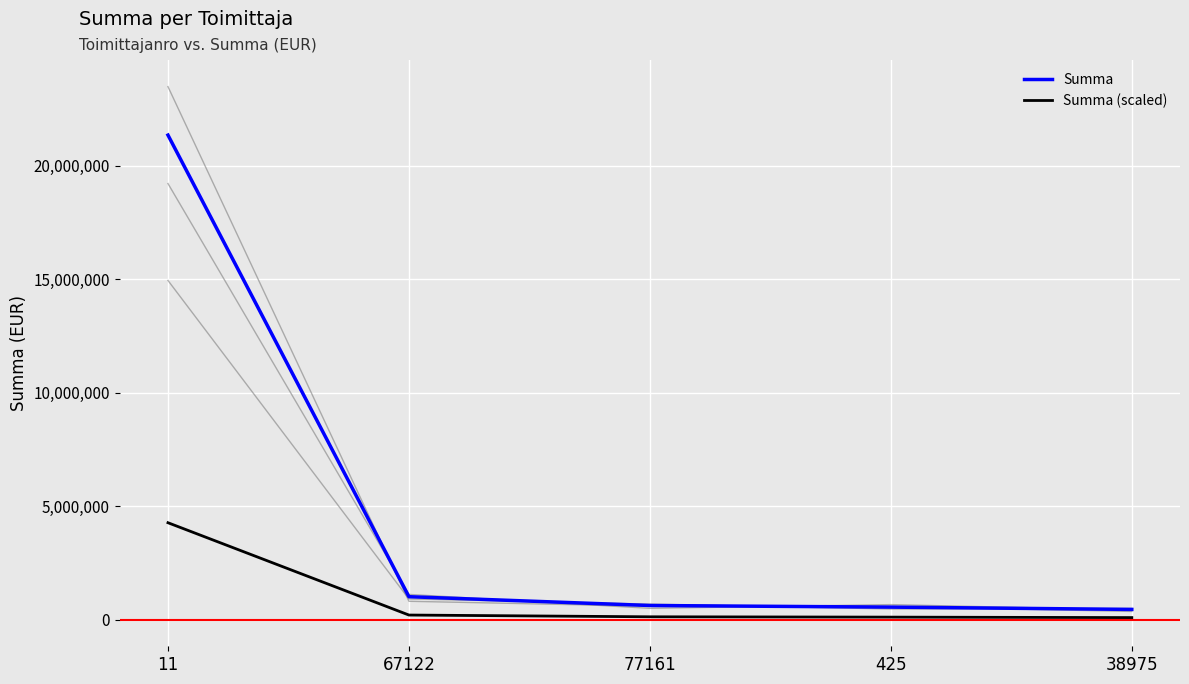

What are all the series names shown in the legend?

Summa, Summa (scaled)